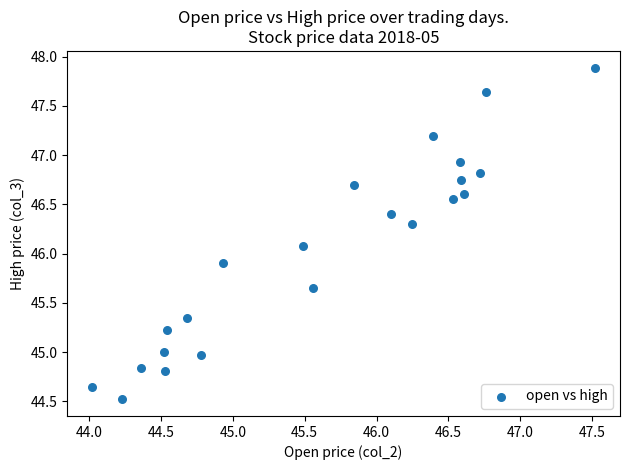

What is the range of Y values (max minus min)?

3.4